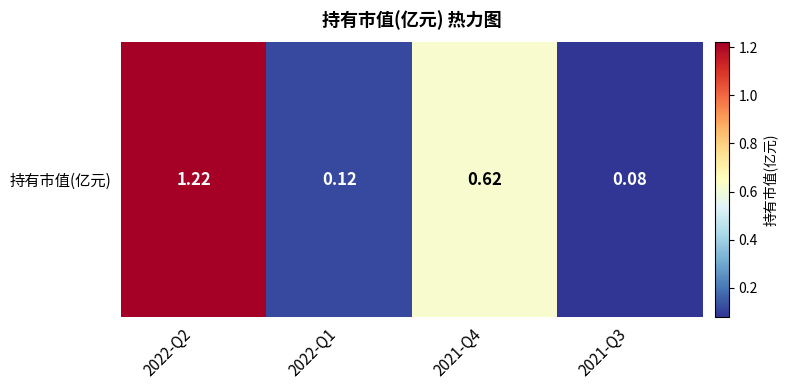

What is the greatest value displayed?

1.2